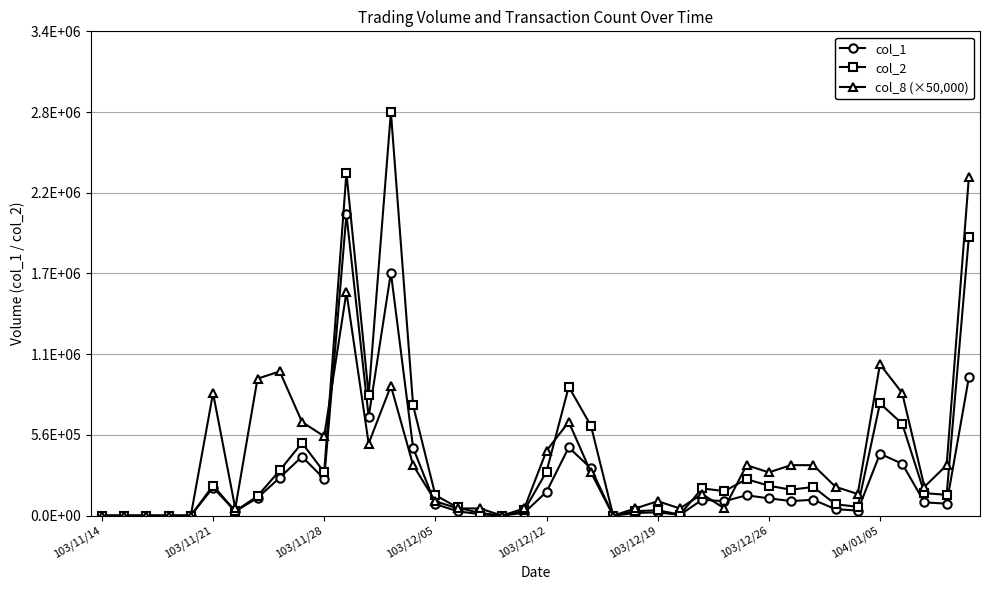

Which series has the largest total across all categories?

col_8 (×50,000)